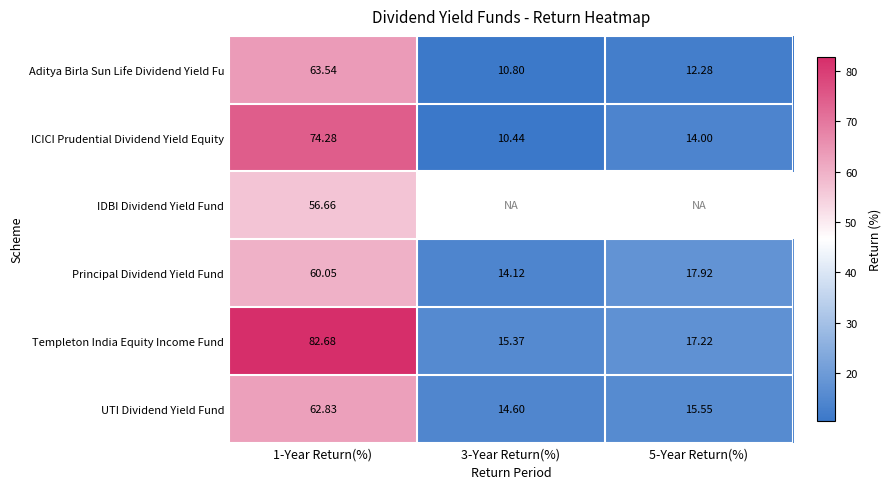

How many distinct data groups are displayed?

6